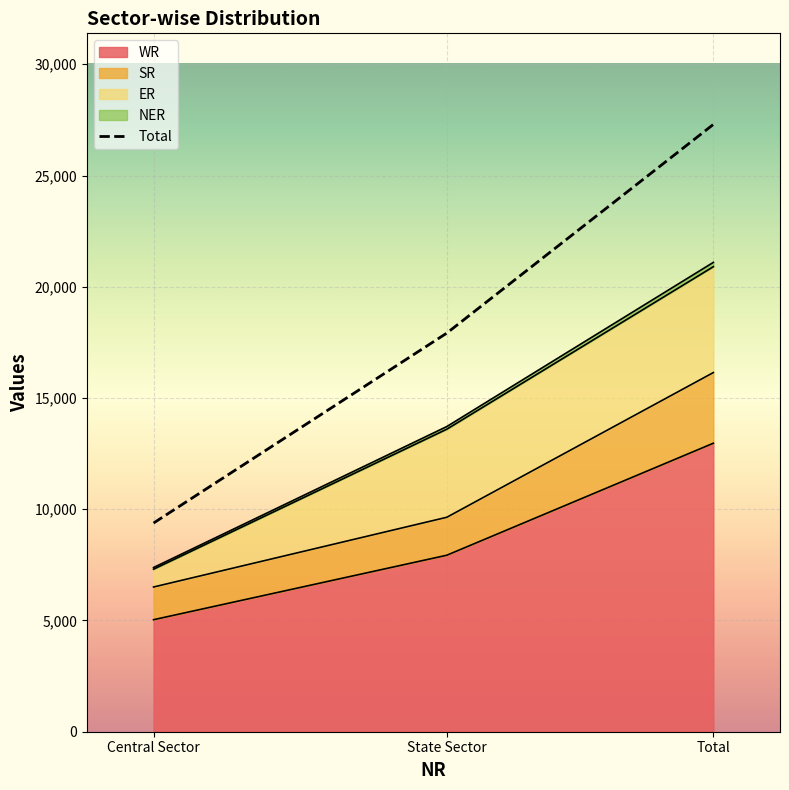

What value does the data have at Total, to the nearest 10?

27300